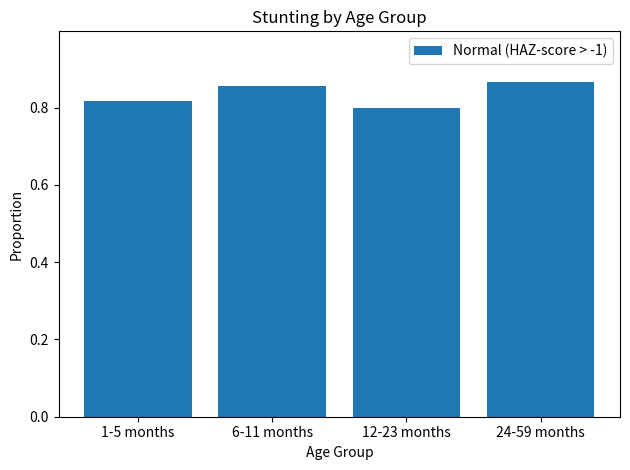

What is the difference between the maximum and minimum values?

0.1